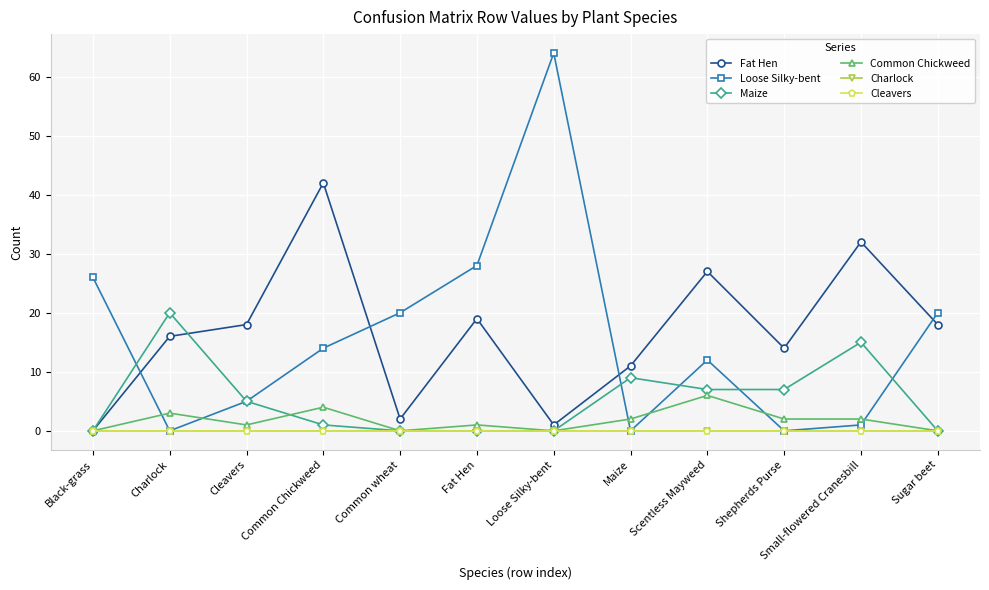

Is the value of Charlock at Maize greater than the value of Cleavers at Fat Hen?

No